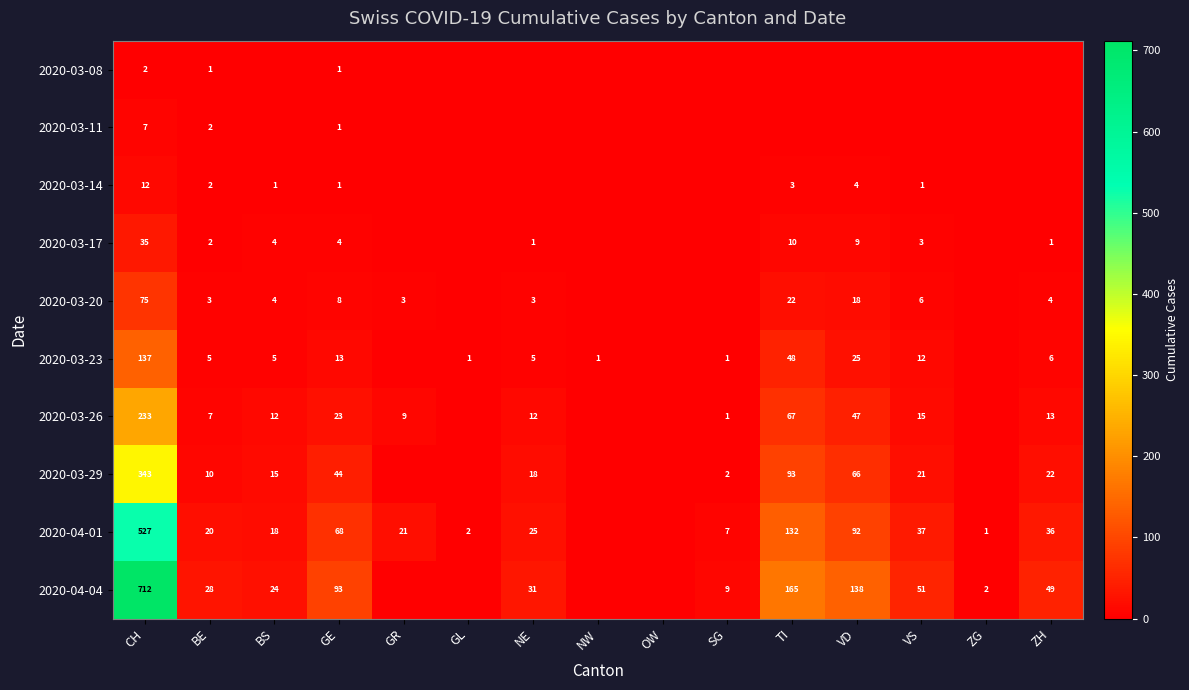

The value of 2020-03-29 at ZH is 22. True or false?

True